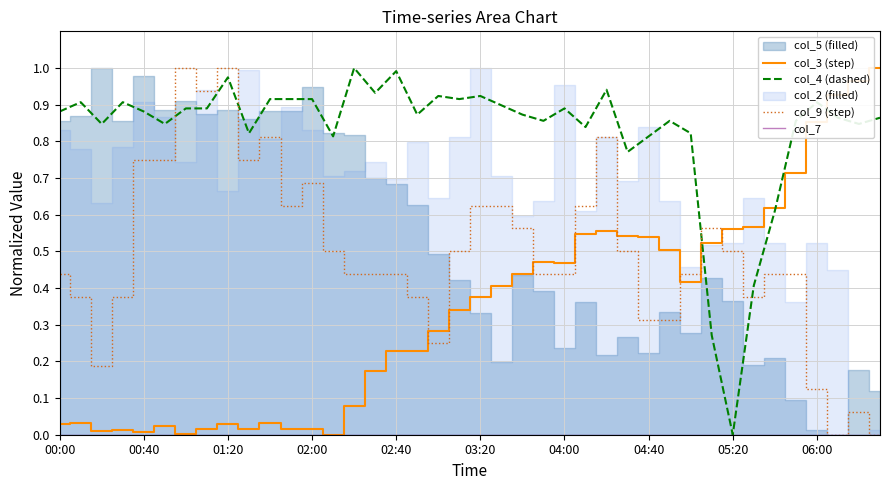

How many intersections are there between col_9 (step) and col_4 (dashed)?

4